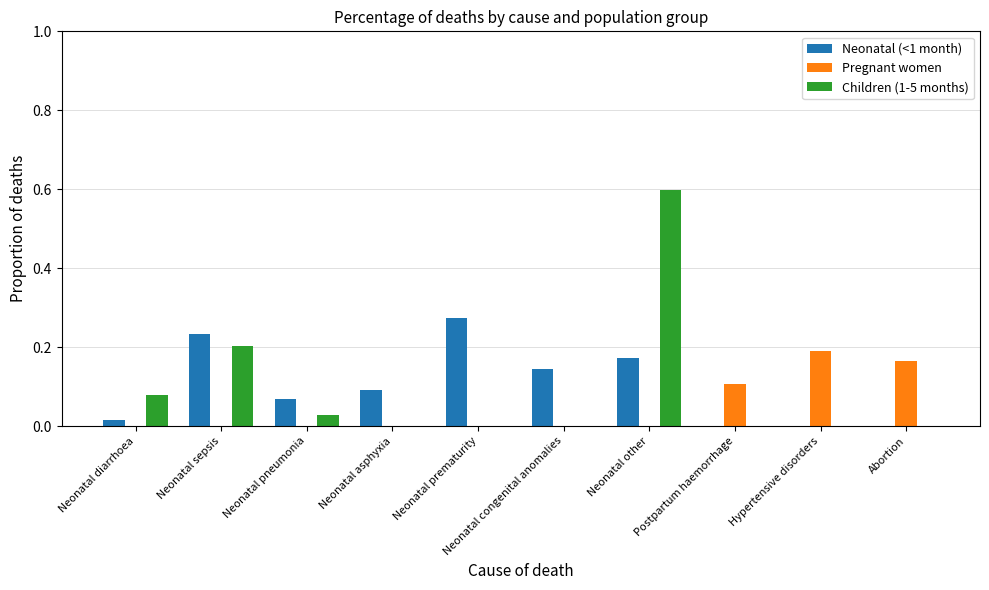

Which label corresponds to the largest value in the chart?

Neonatal other